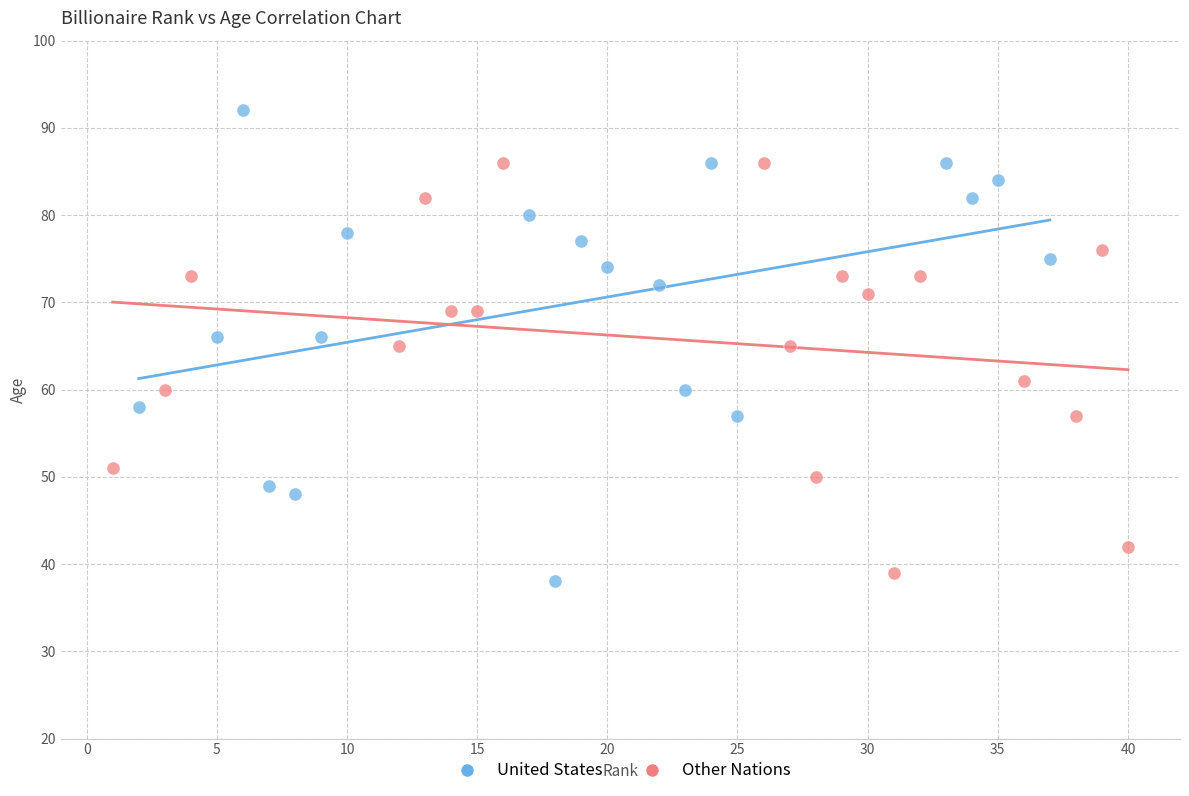

Which series has the largest Y range (max minus min)?

United States